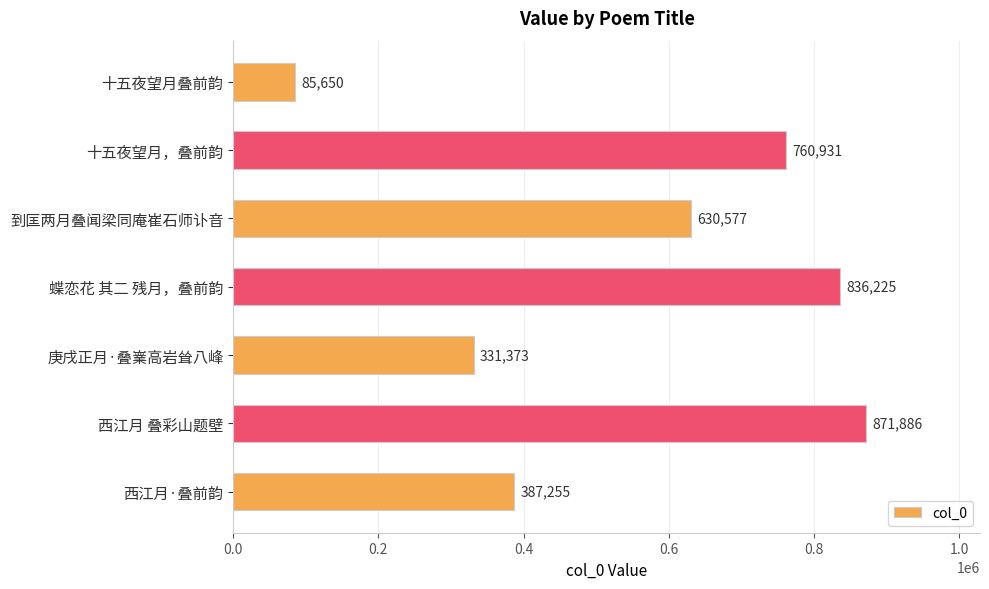

What position from the bottom is 西江月·叠前韵?

1